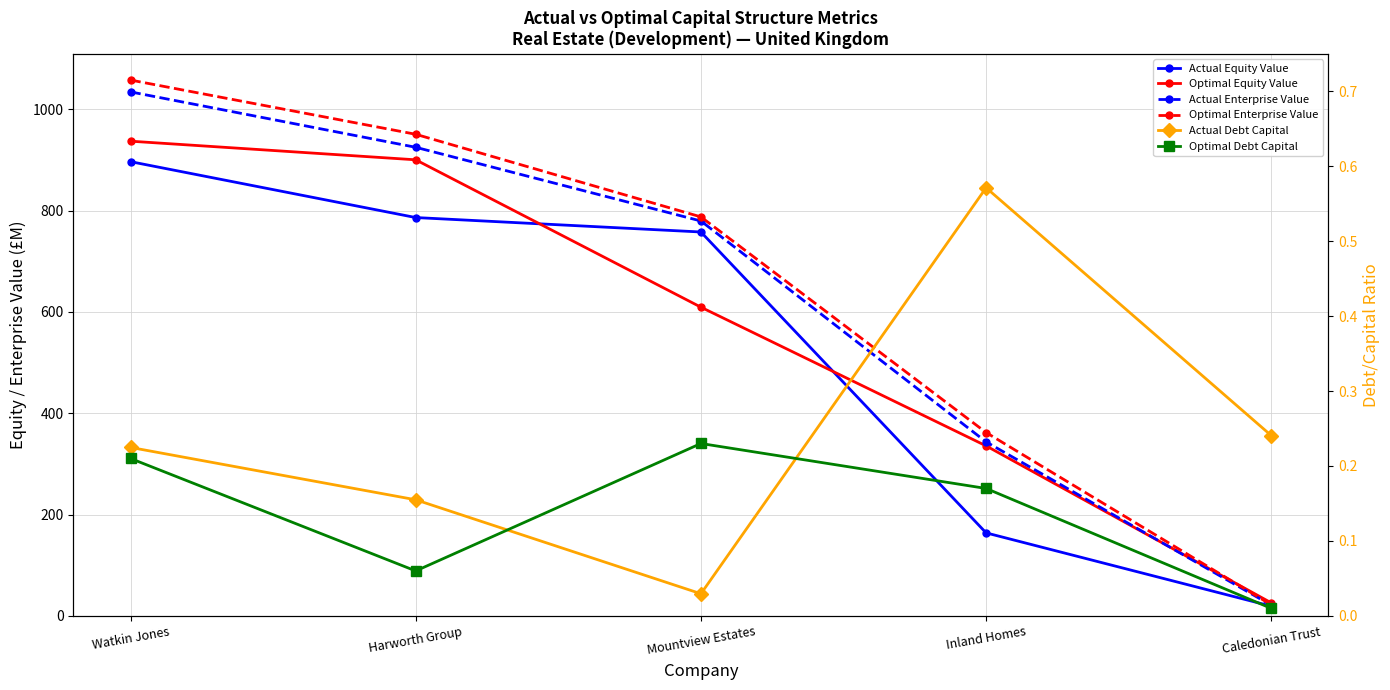

What is the spread (max minus min) of values at Watkin Jones?

1057.2